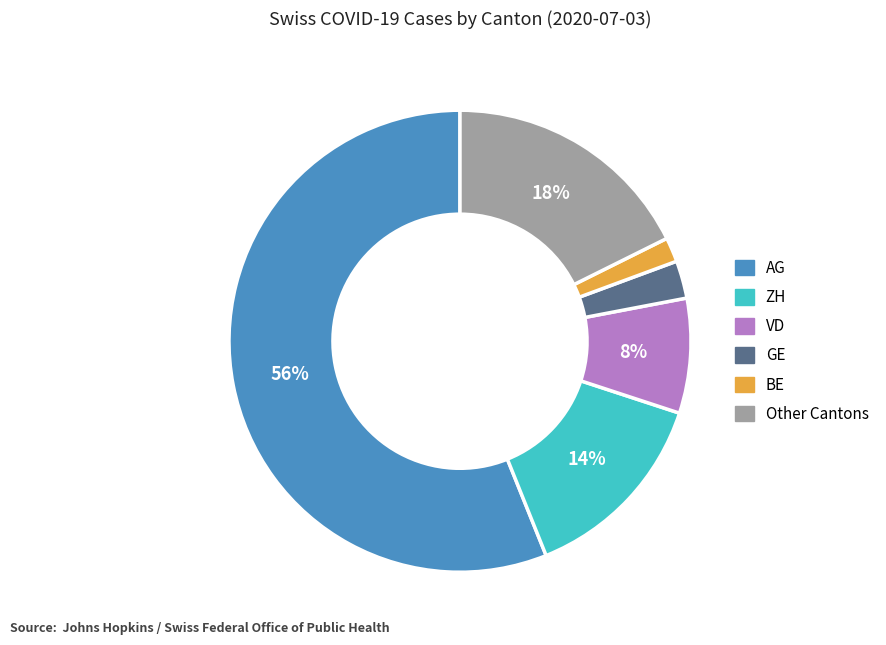

To the nearest percent, what is the average slice percentage?

17%